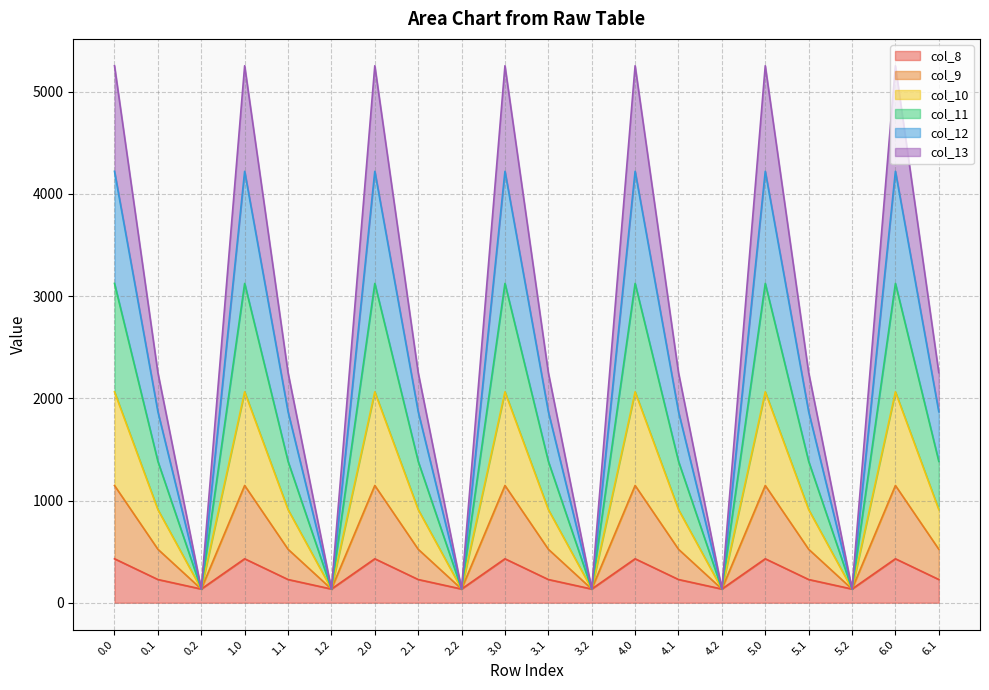

True or false: col_13 has a value of 79.5 at 2.2.

False